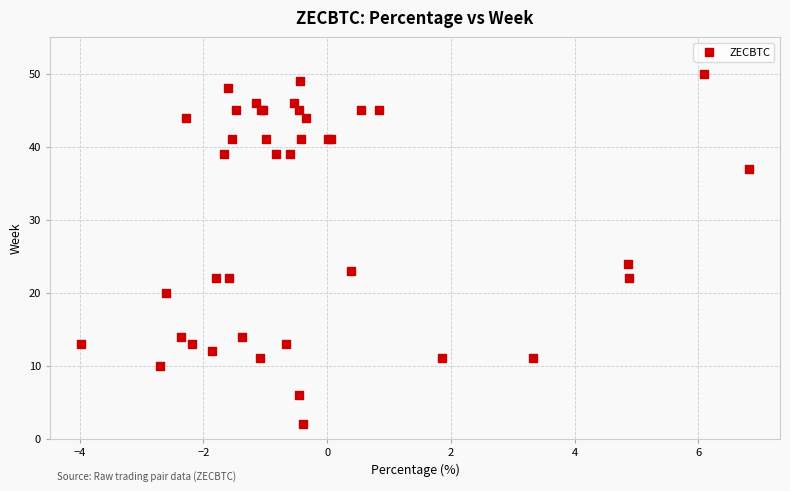

What Y value in the scatter plot is closest to 26?

24